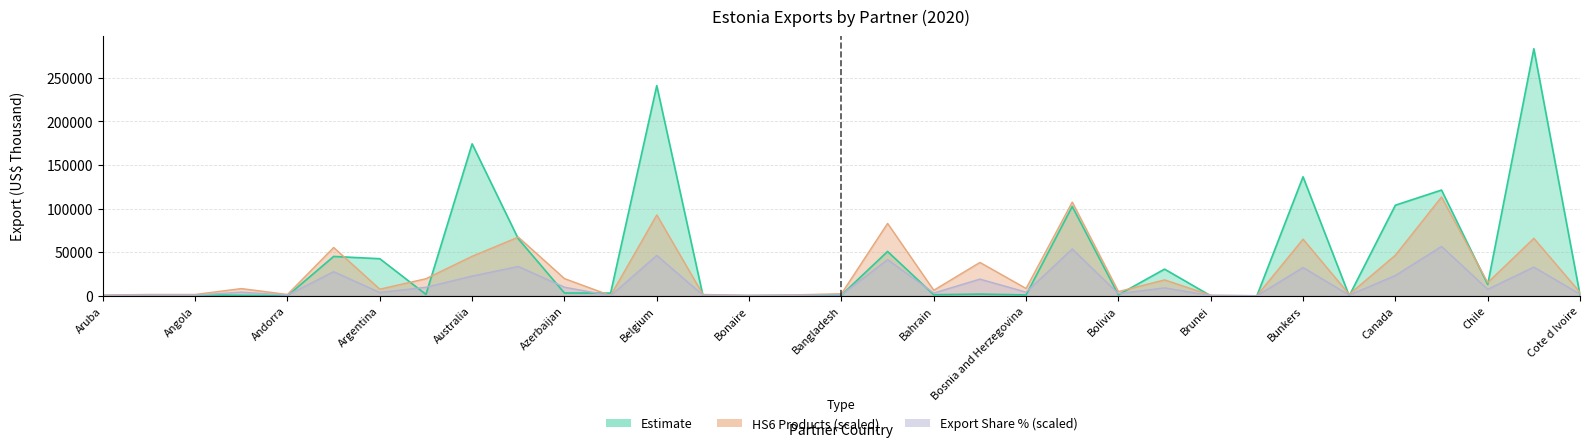

What is the difference between the highest and lowest values at Brazil?

21473.5